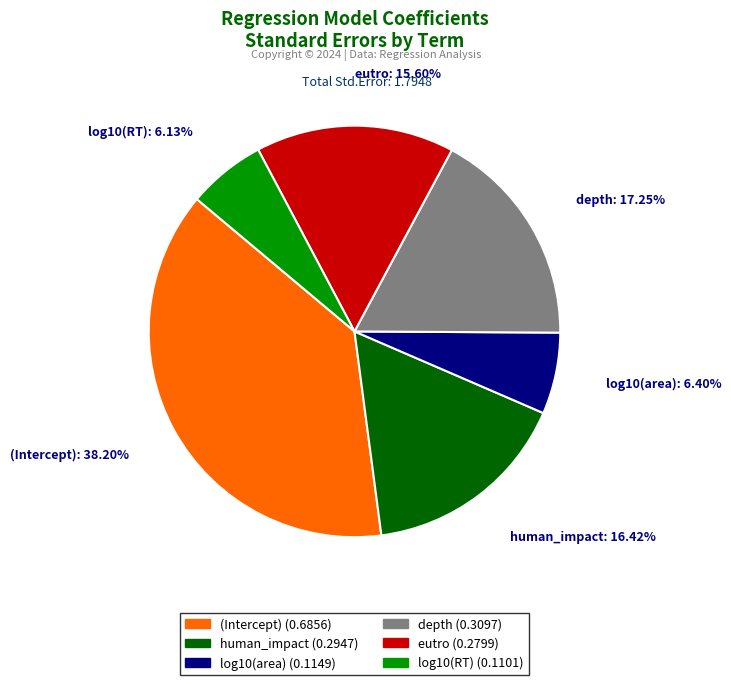

To the nearest percent, what percentage of the pie is log10(RT)?

6%